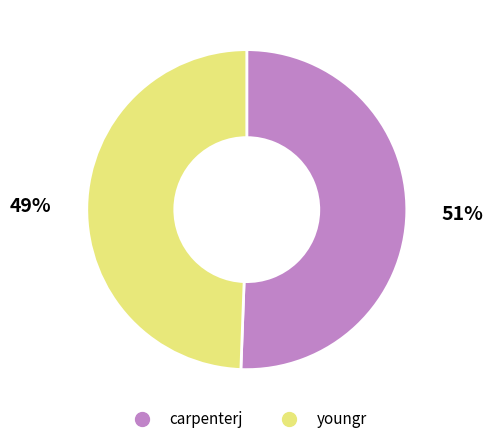

Is there a majority slice in this chart?

Yes